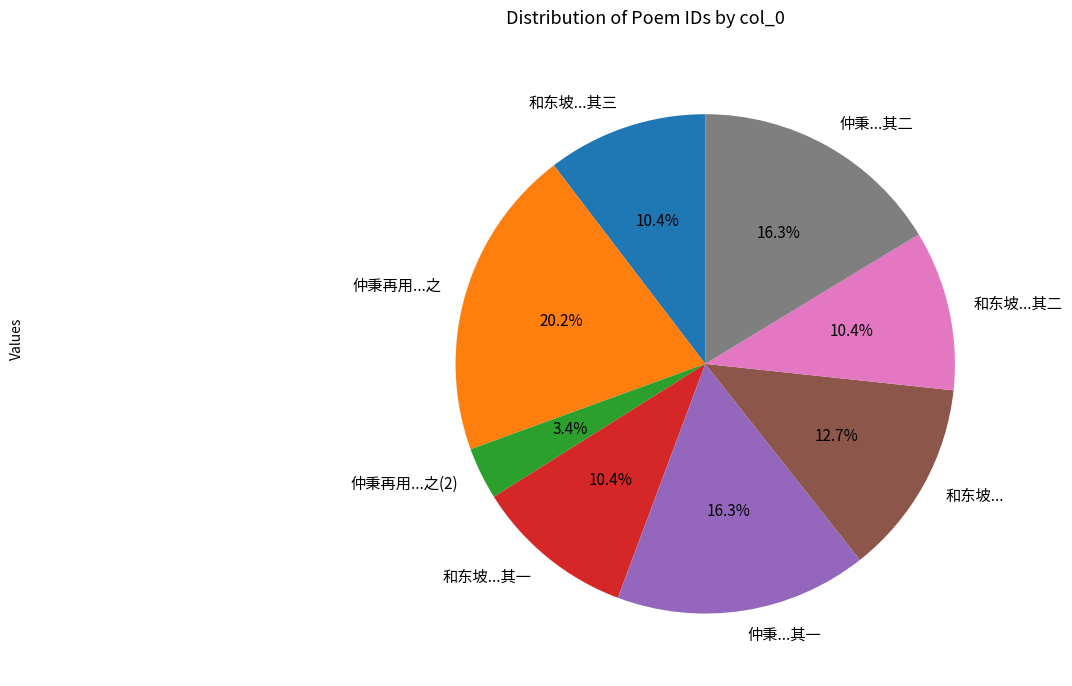

Between 仲秉再用...之 and 仲秉...其二, which is larger?

仲秉再用...之